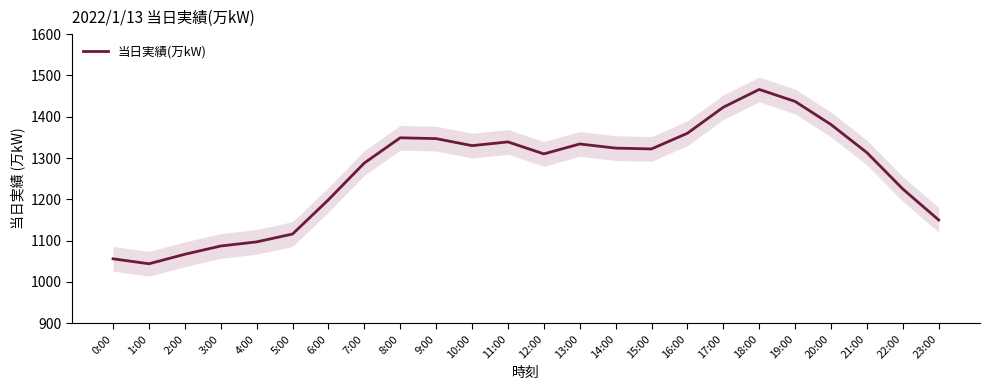

How many lines are shown in the chart?

1